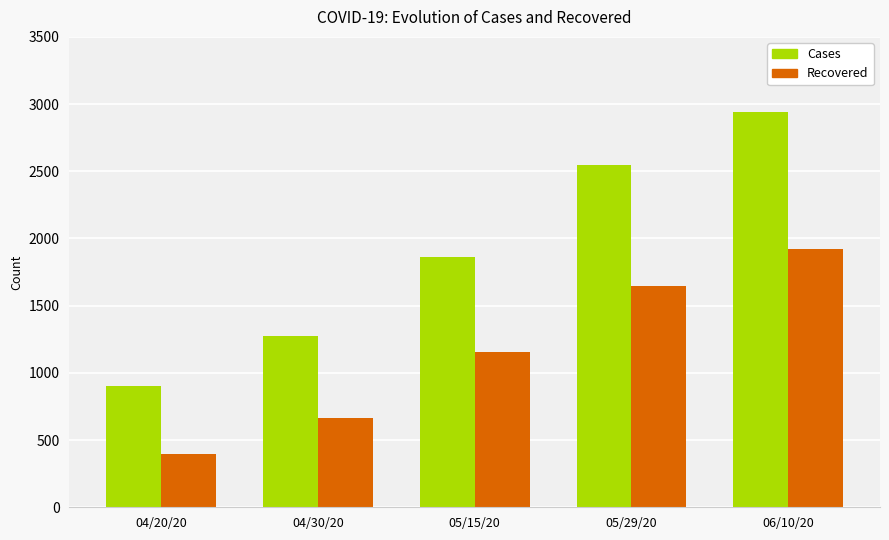

What position from the left is 06/10/20?

5